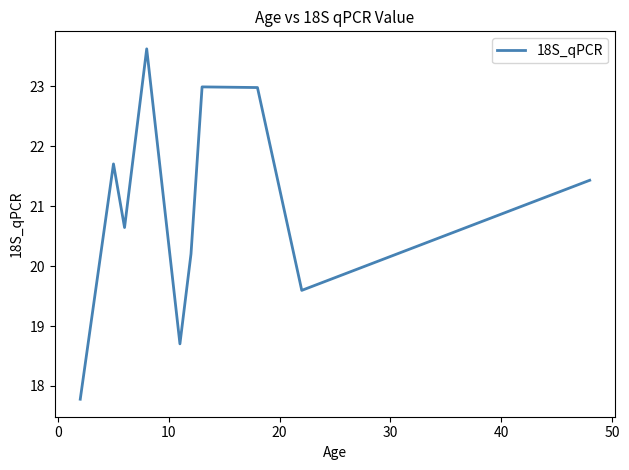

What is the maximum value shown in the chart?

23.6